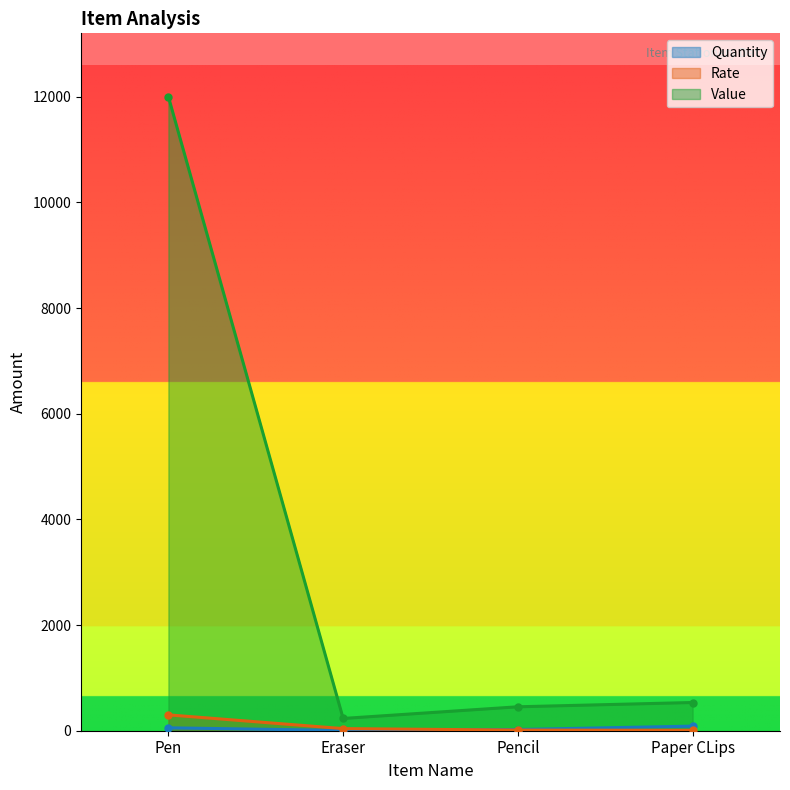

Does the chart display data point markers on the line(s)?

Yes